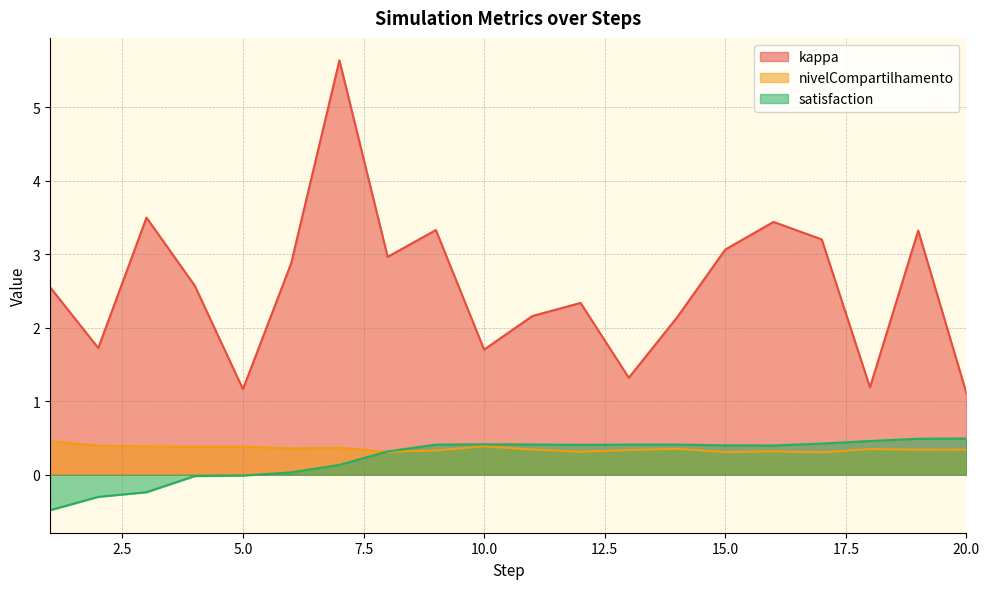

At which category does kappa reach its first local valley?

2